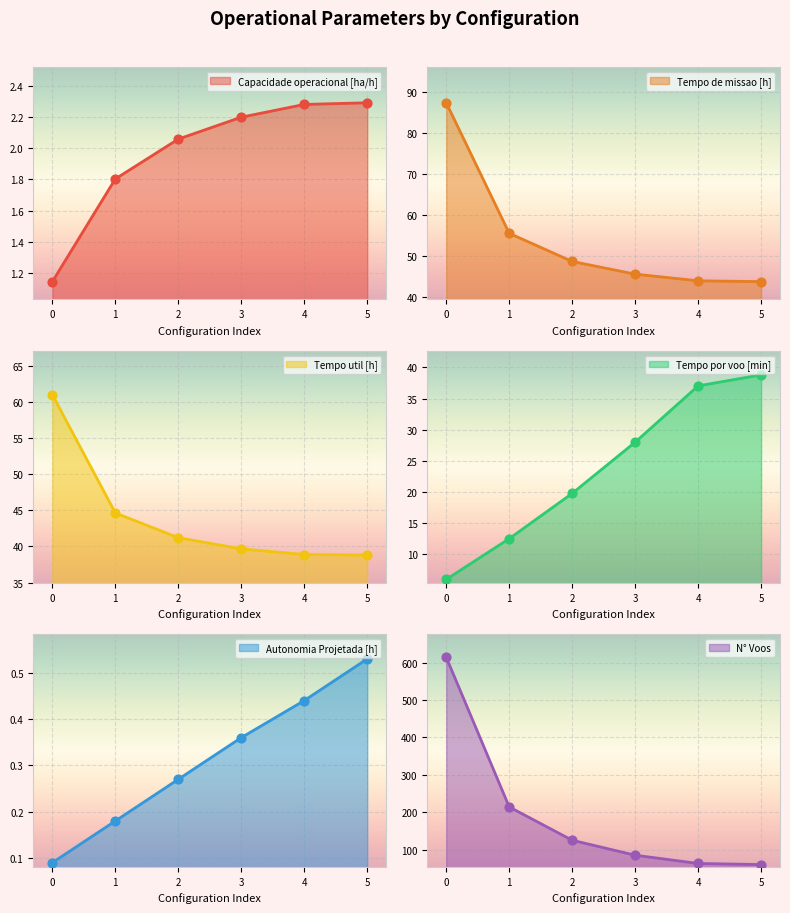

Which series contains the highest Y value?

N° Voos